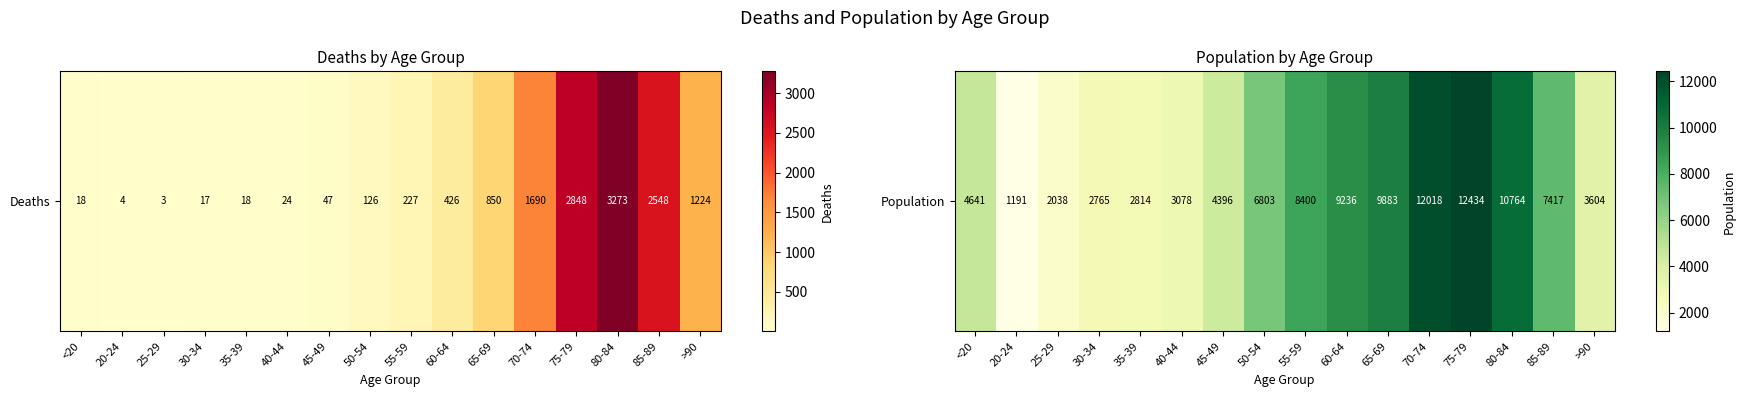

Which has a higher value, 85-89 or 55-59?

55-59